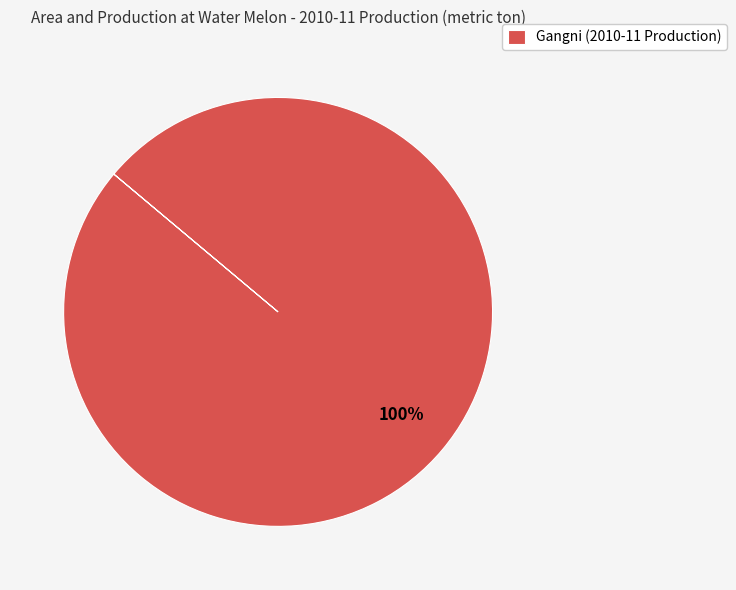

How many slices are in this pie chart?

1